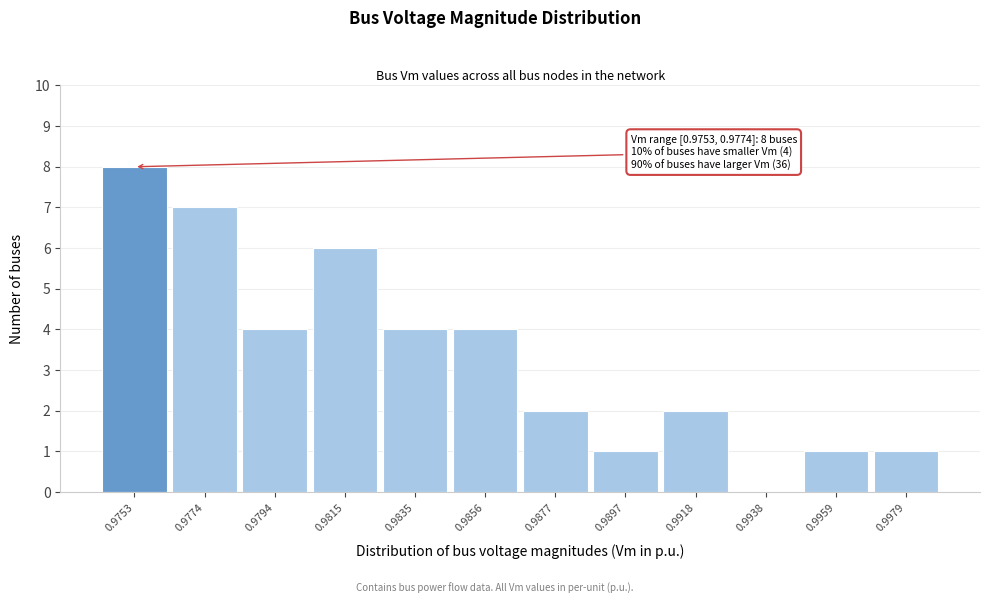

Reading right to left, what are all the values shown in this chart?

0.9979=1	0.9959=1	0.9938=0	0.9918=2	0.9897=1	0.9877=2	0.9856=4	0.9835=4	0.9815=6	0.9794=4	0.9774=7	0.9753=8